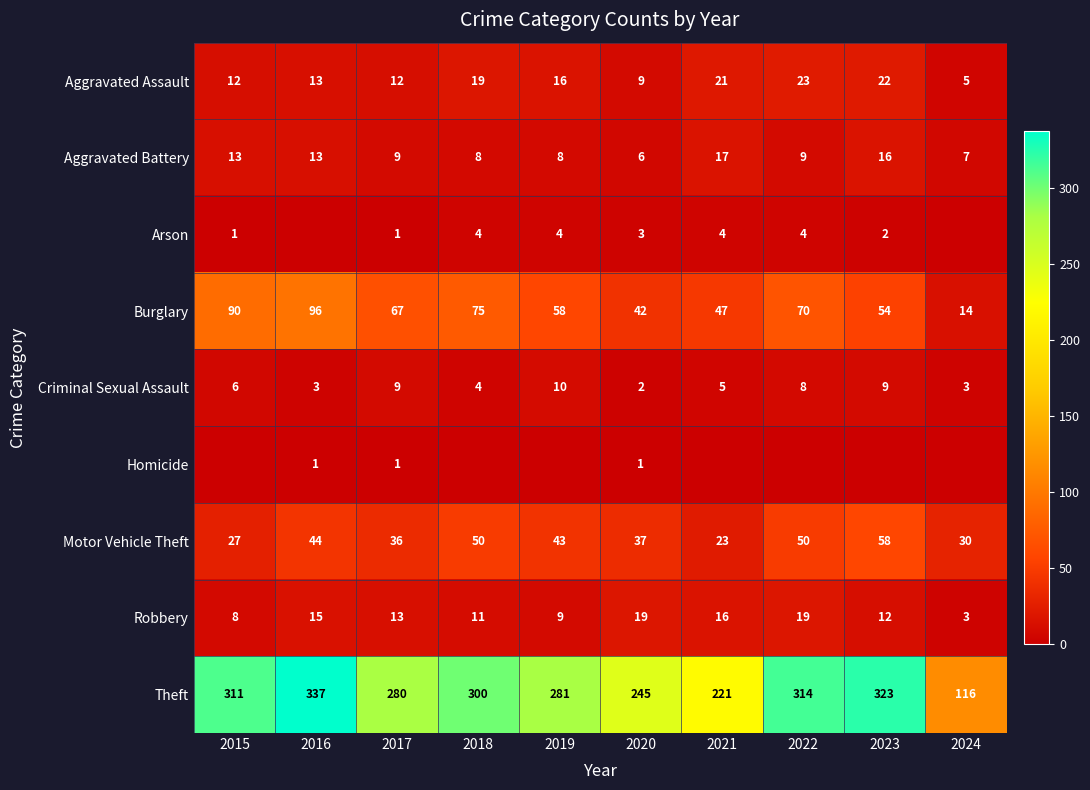

What is the total value across all series at 2017?

428